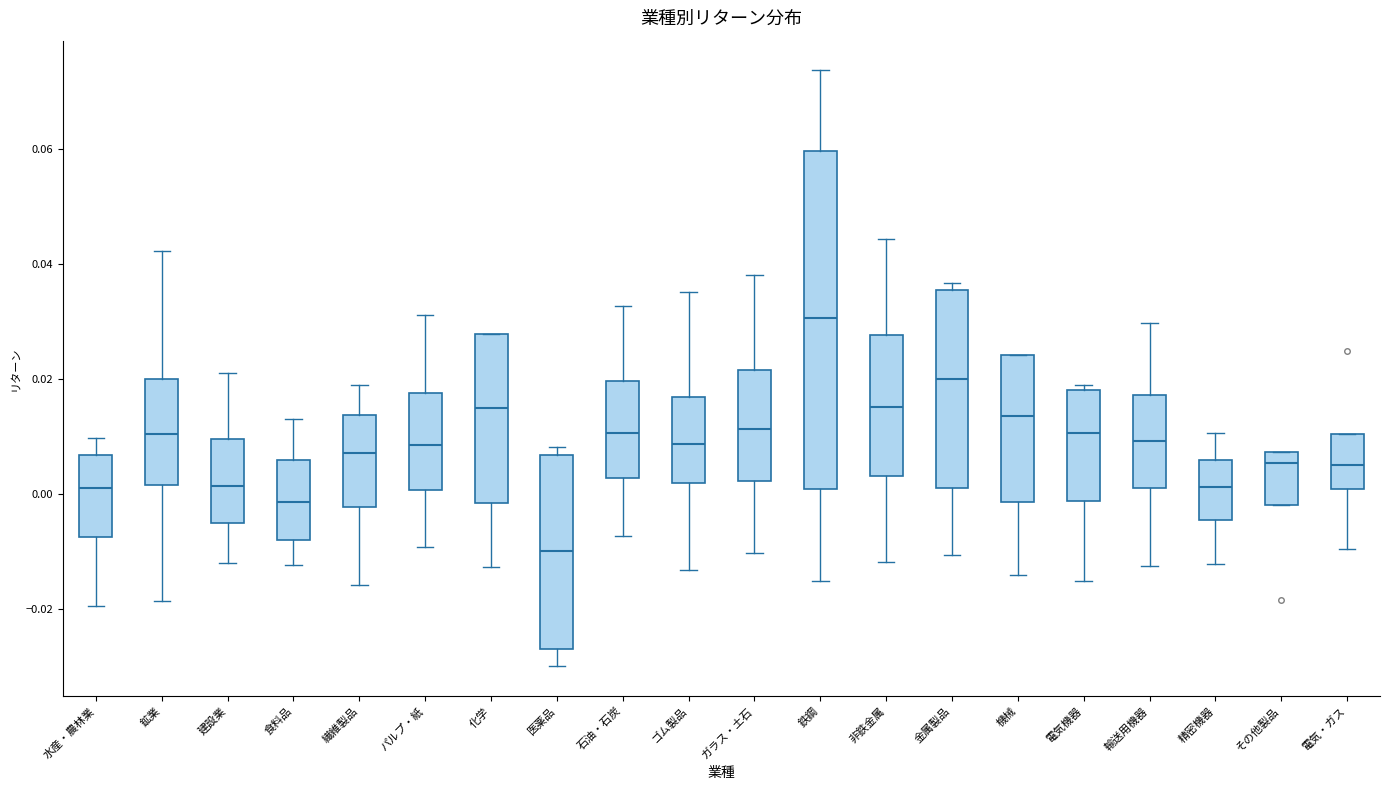

Reading left to right, read every box against the y-axis: the position of its median line, the range the box covers, and the ends of its whiskers. The values are not printed on the chart, so give them approximately, as read against the axis.

水産・農林業: median 0.002, box -0.008 to 0.006, whiskers -0.020 to 0.010
鉱業: median 0.010, box 0.002 to 0.020, whiskers -0.018 to 0.042
建設業: median 0.002, box -0.006 to 0.010, whiskers -0.012 to 0.022
食料品: median -0.002, box -0.008 to 0.006, whiskers -0.012 to 0.012
繊維製品: median 0.008, box -0.002 to 0.014, whiskers -0.016 to 0.018
パルプ・紙: median 0.008, box 0.000 to 0.018, whiskers -0.010 to 0.032
化学: median 0.014, box -0.002 to 0.028, whiskers -0.012 to 0.028
医薬品: median -0.010, box -0.028 to 0.006, whiskers -0.030 to 0.008
石油・石炭: median 0.010, box 0.002 to 0.020, whiskers -0.008 to 0.032
ゴム製品: median 0.008, box 0.002 to 0.016, whiskers -0.014 to 0.036
ガラス・土石: median 0.012, box 0.002 to 0.022, whiskers -0.010 to 0.038
鉄鋼: median 0.030, box 0.000 to 0.060, whiskers -0.016 to 0.074
非鉄金属: median 0.016, box 0.004 to 0.028, whiskers -0.012 to 0.044
金属製品: median 0.020, box 0.002 to 0.036, whiskers -0.010 to 0.036 (just above the box's upper edge)
機械: median 0.014, box -0.002 to 0.024, whiskers -0.014 to 0.024
電気機器: median 0.010, box -0.002 to 0.018, whiskers -0.016 to 0.018 (just above the box's upper edge)
輸送用機器: median 0.010, box 0.000 to 0.018, whiskers -0.012 to 0.030
精密機器: median 0.002, box -0.004 to 0.006, whiskers -0.012 to 0.010
その他製品: median 0.006, box -0.002 to 0.008, whiskers -0.002 to 0.008
電気・ガス: median 0.006, box 0.000 to 0.010, whiskers -0.010 to 0.010